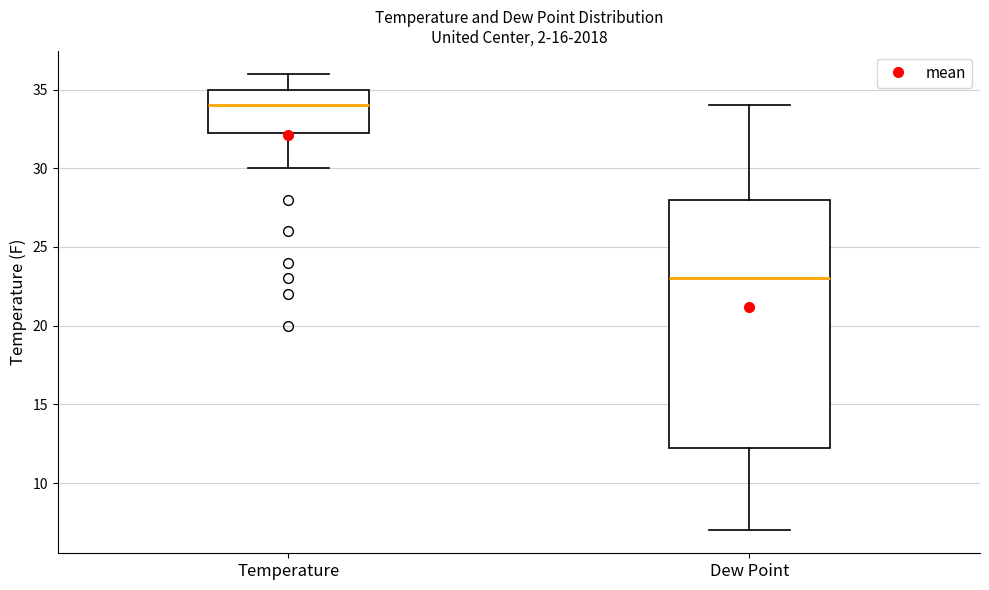

Which box is the tallest, from its lower edge to its upper edge?

Dew Point